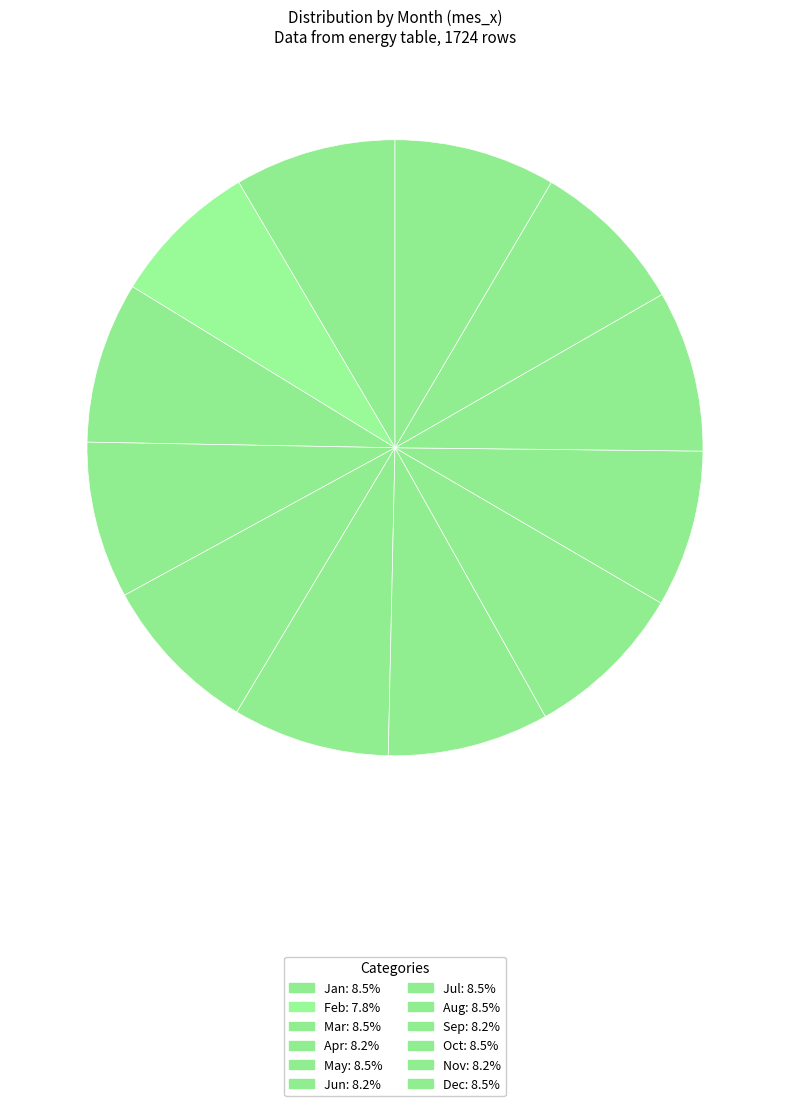

How many segments does this pie chart have?

12